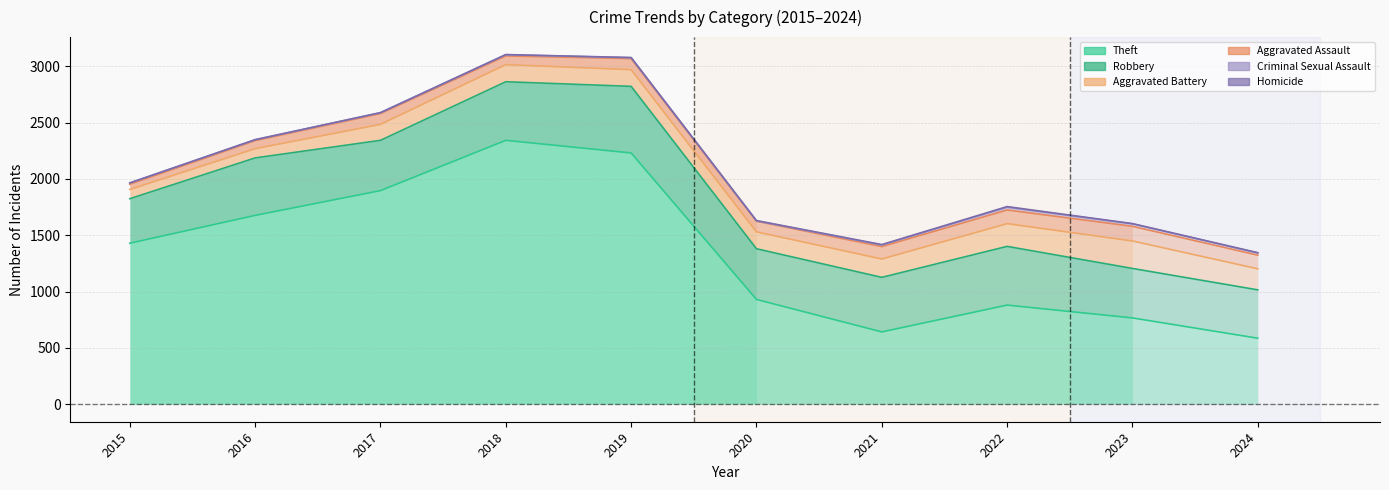

The Aggravated Battery series shows 3014 at 2018. True or false?

True